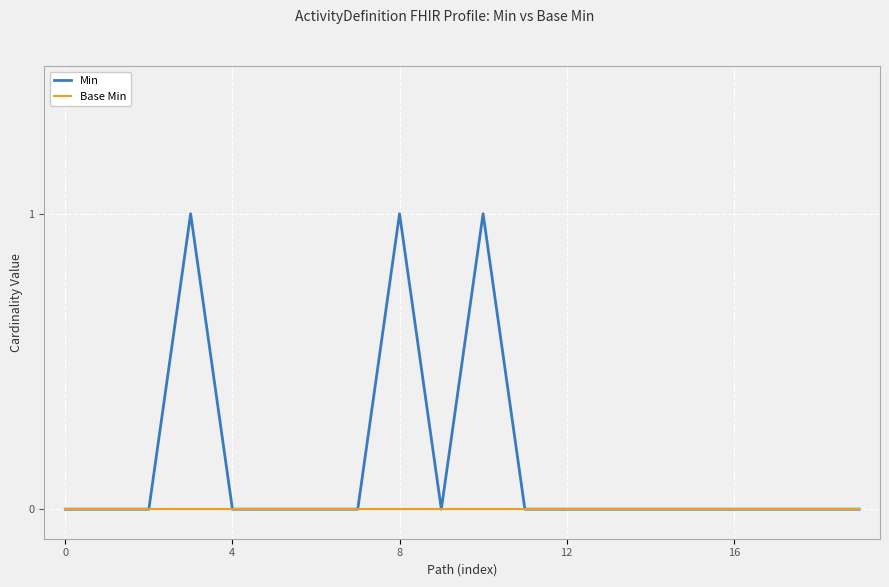

Which series has the largest range (max minus min)?

Min